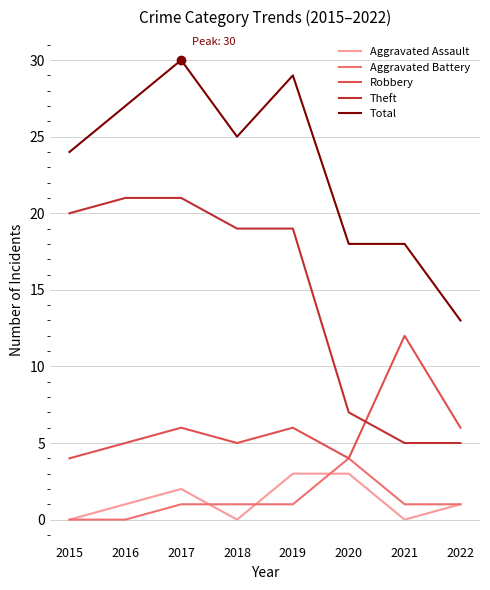

The Robbery series shows 10 at 2019. True or false?

False